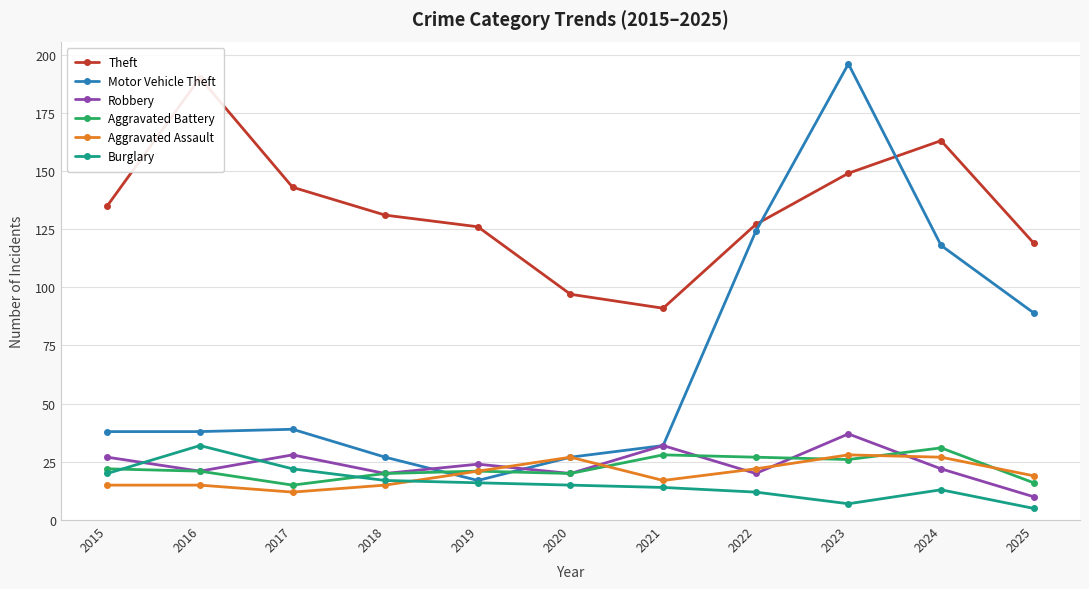

What is the sum of the Aggravated Assault values at 2015 and 2020?

42